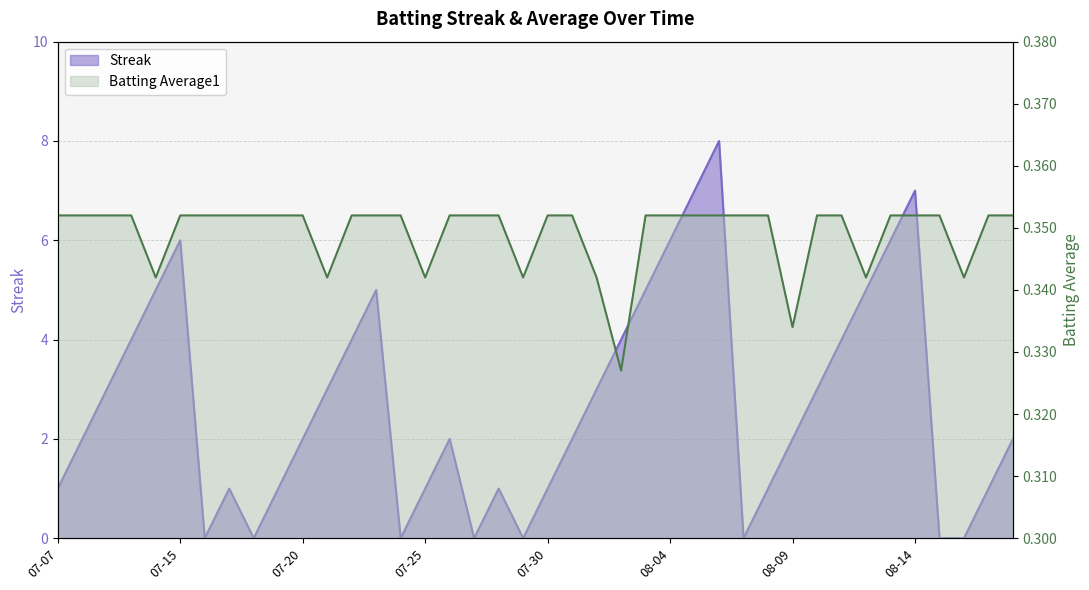

How many interior local valleys does the Batting Average1 series have?

8